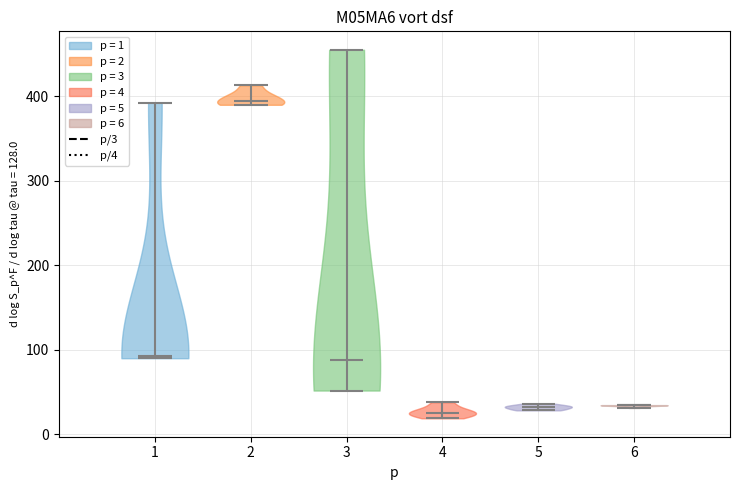

Reading left to right, read every violin against the y-axis: where its median line is, and the lowest and highest points it reaches. The values are not printed on the chart, so give them approximately, as read against the axis.

1: median line 90, lowest point 90, highest point 390
2: median line 390, lowest point 390, highest point 410
3: median line 90, lowest point 50, highest point 460
4: median line 30, lowest point 20, highest point 40
5: median line 30, lowest point 30, highest point 40
6: median line 30, lowest point 30, highest point 30